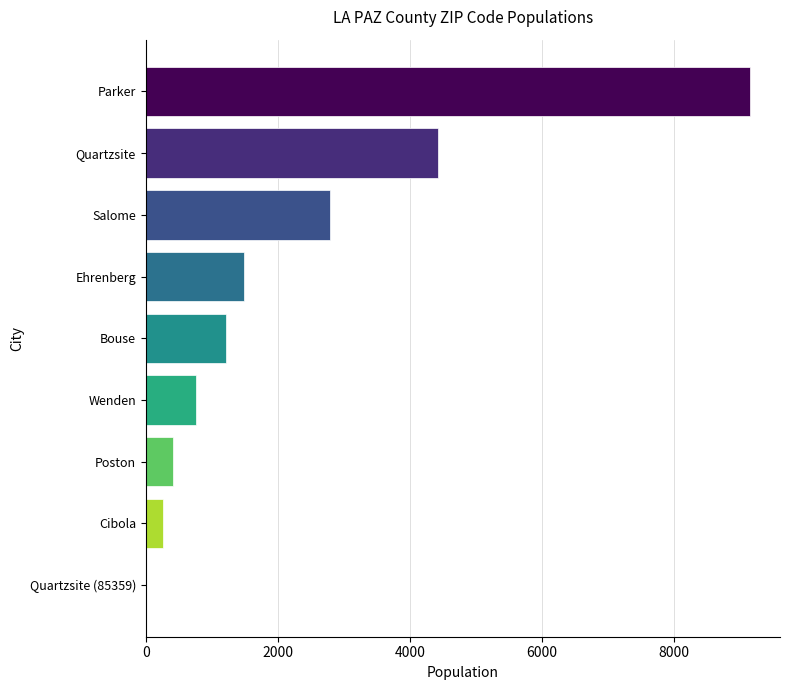

The value at Parker is 3991. True or false?

False